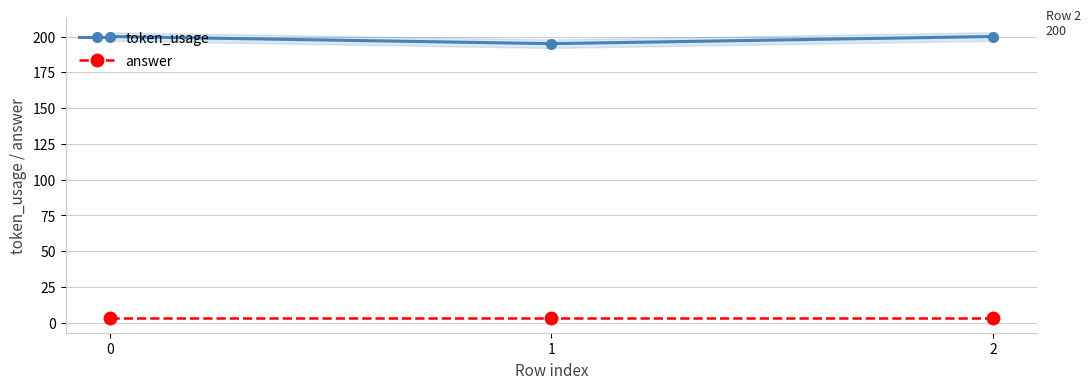

Is it true that token_usage equals 200 at 2?

True